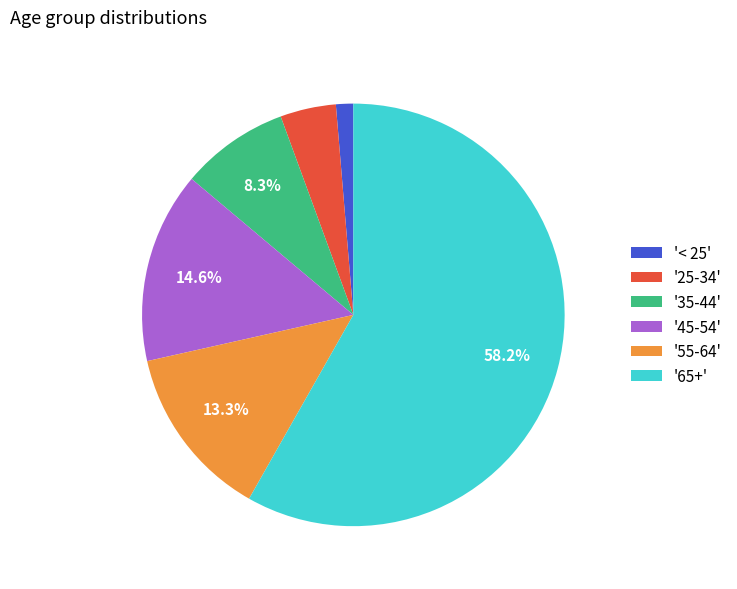

How much of the chart is everything except '45-54'?

85.4%